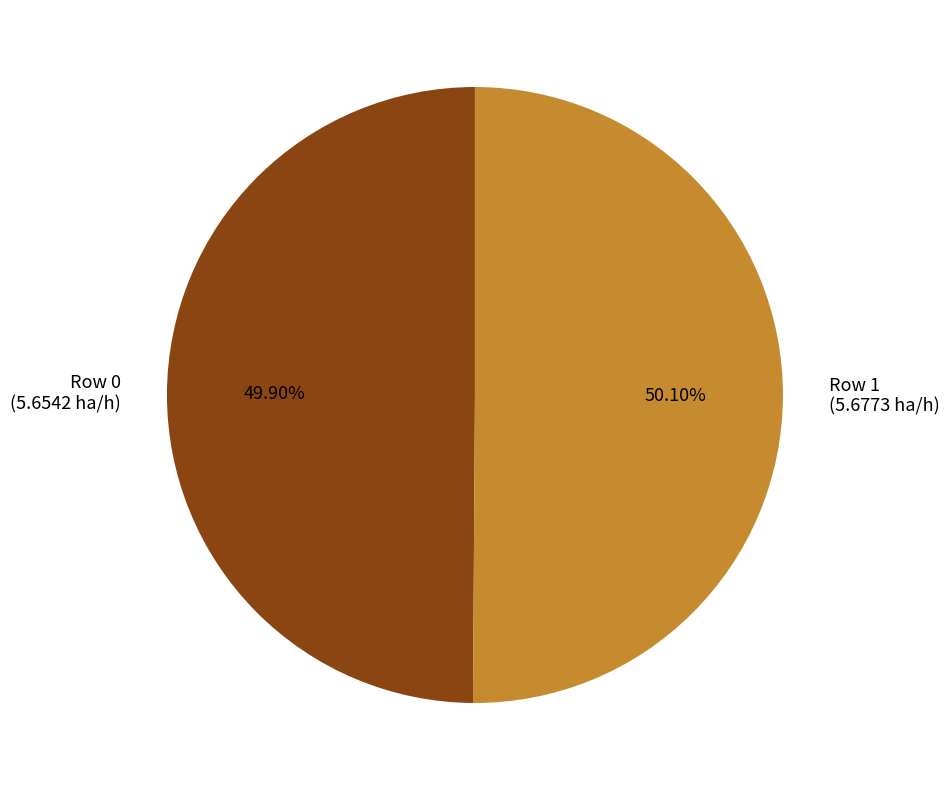

Is there any slice that represents more than half of the pie?

Yes